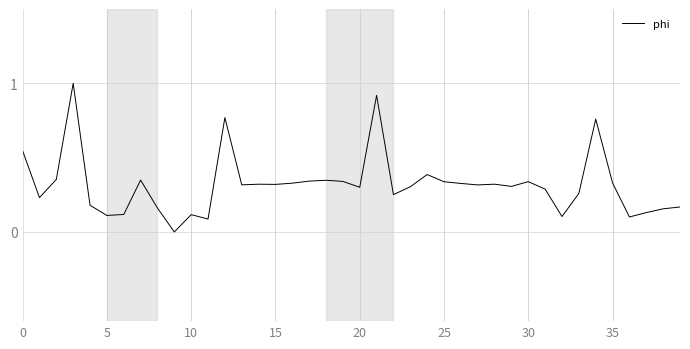

How many categories are shown in the chart?

40